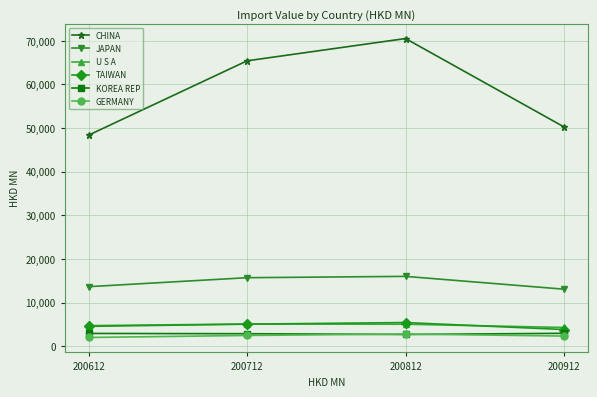

Count the number of data series in this chart.

6